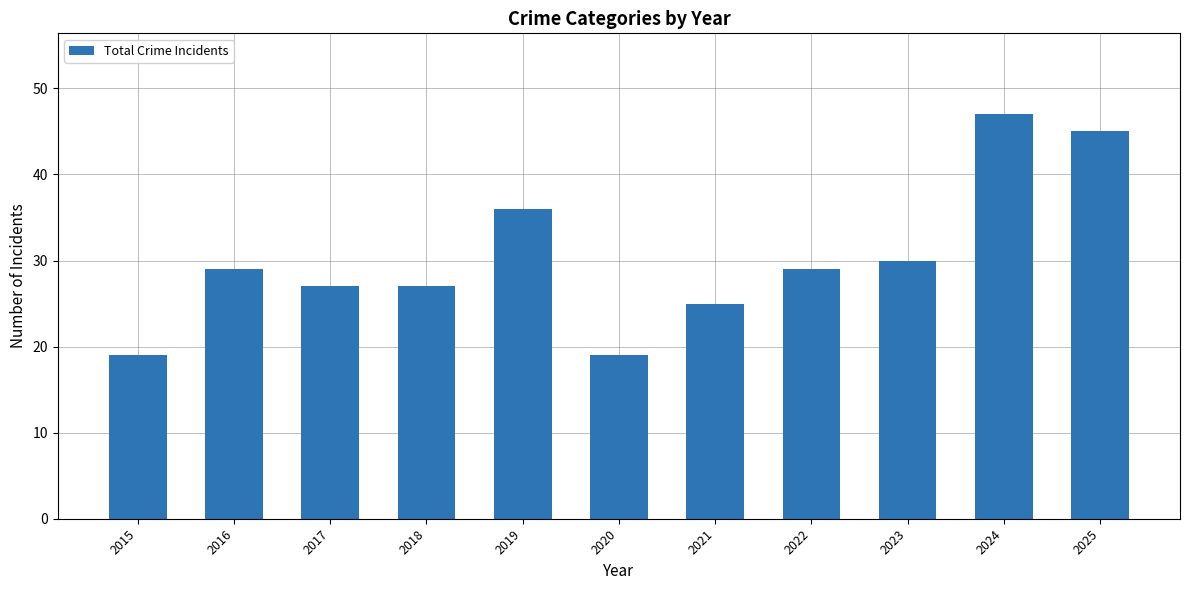

What is the minimum value shown in the chart?

19